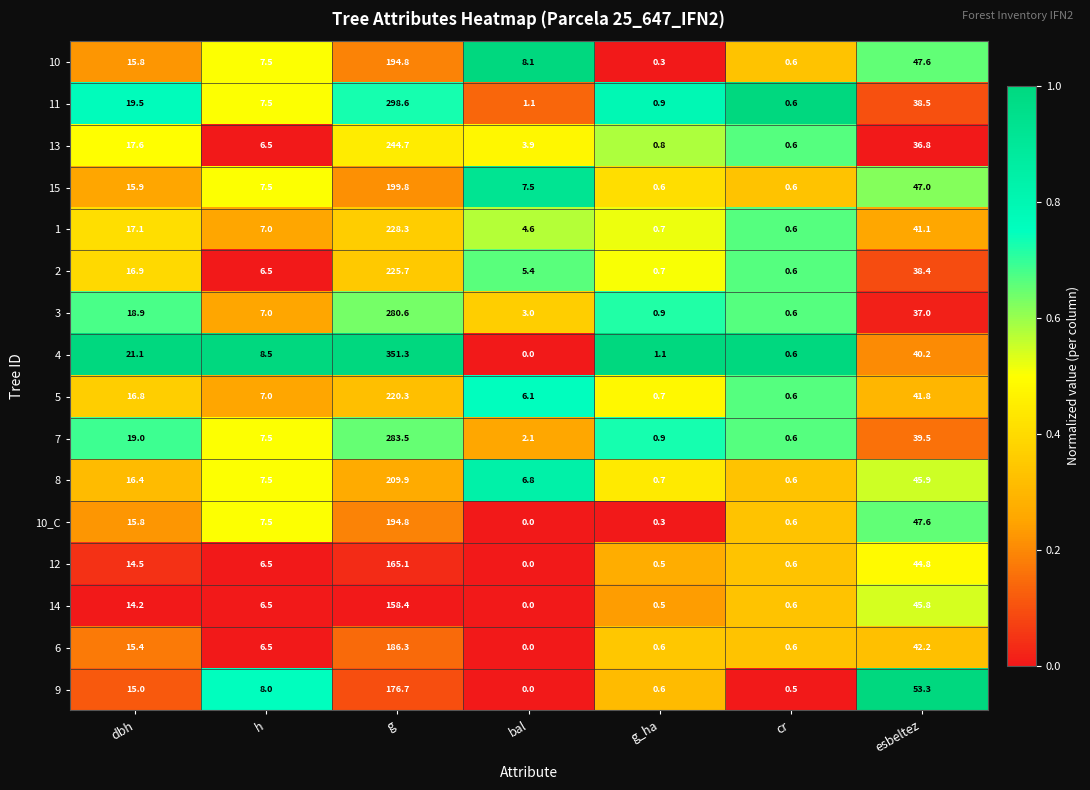

List the labels in order of 10 value, largest first.

g, esbeltez, dbh, bal, h, cr, g_ha